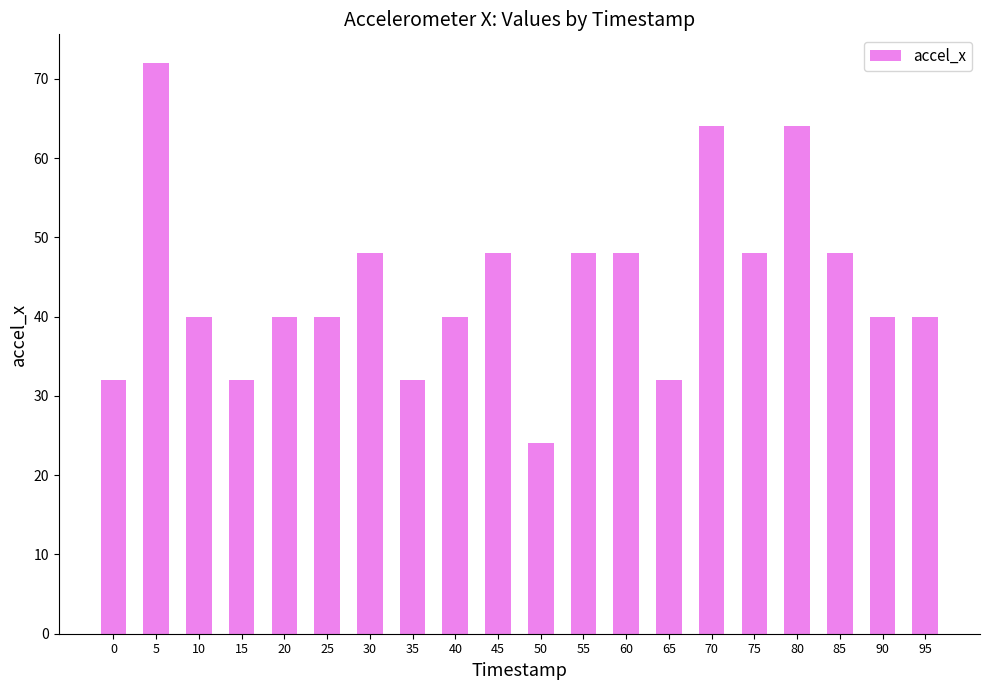

Which label corresponds to the largest value in the chart?

5